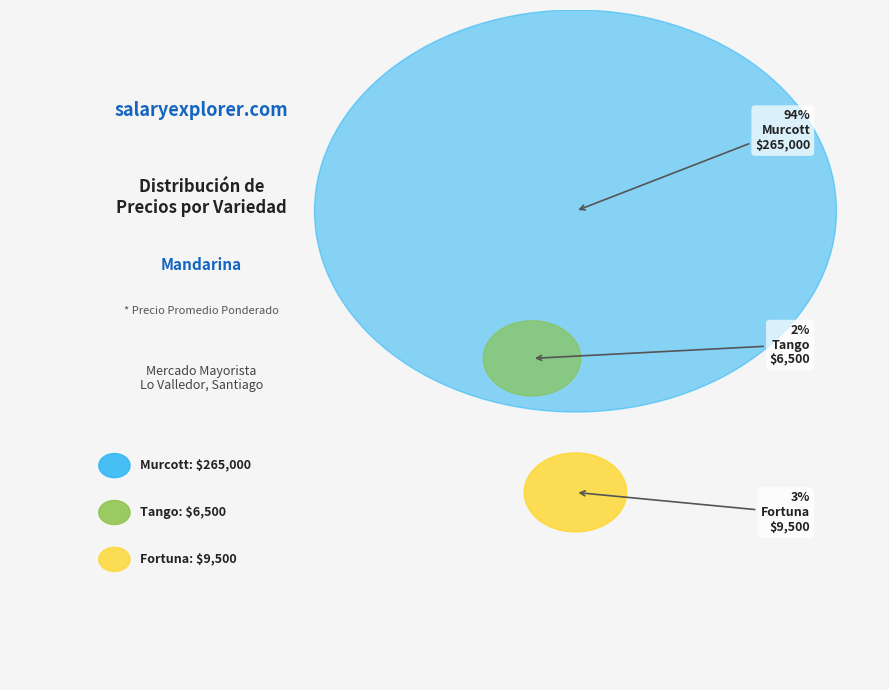

Rank the categories by value from highest to lowest.

Murcott, Fortuna, Tango